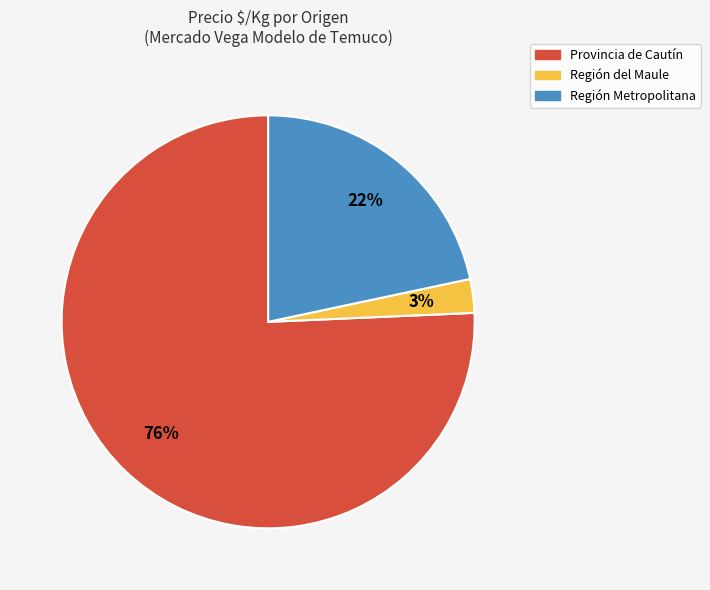

Is there any slice that represents more than half of the pie?

Yes